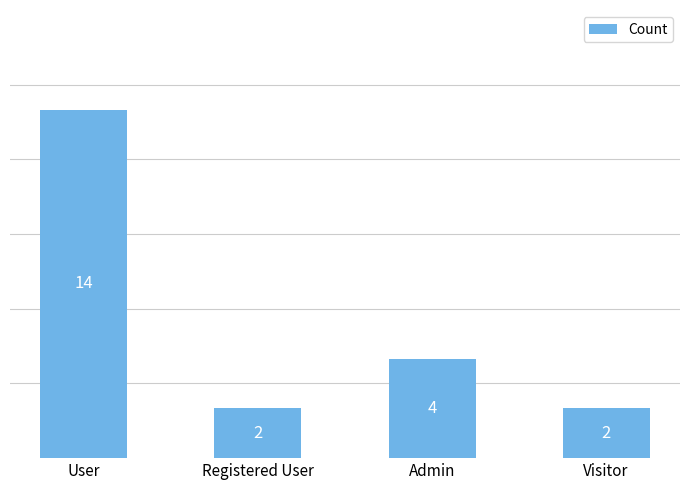

Which label corresponds to the largest value in the chart?

User